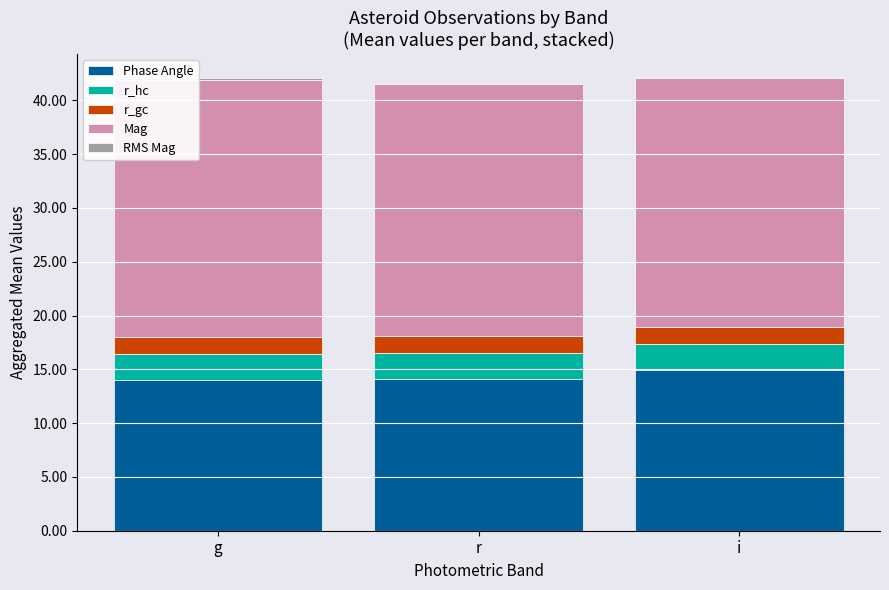

The Phase Angle series shows 15.0 at i. True or false?

True